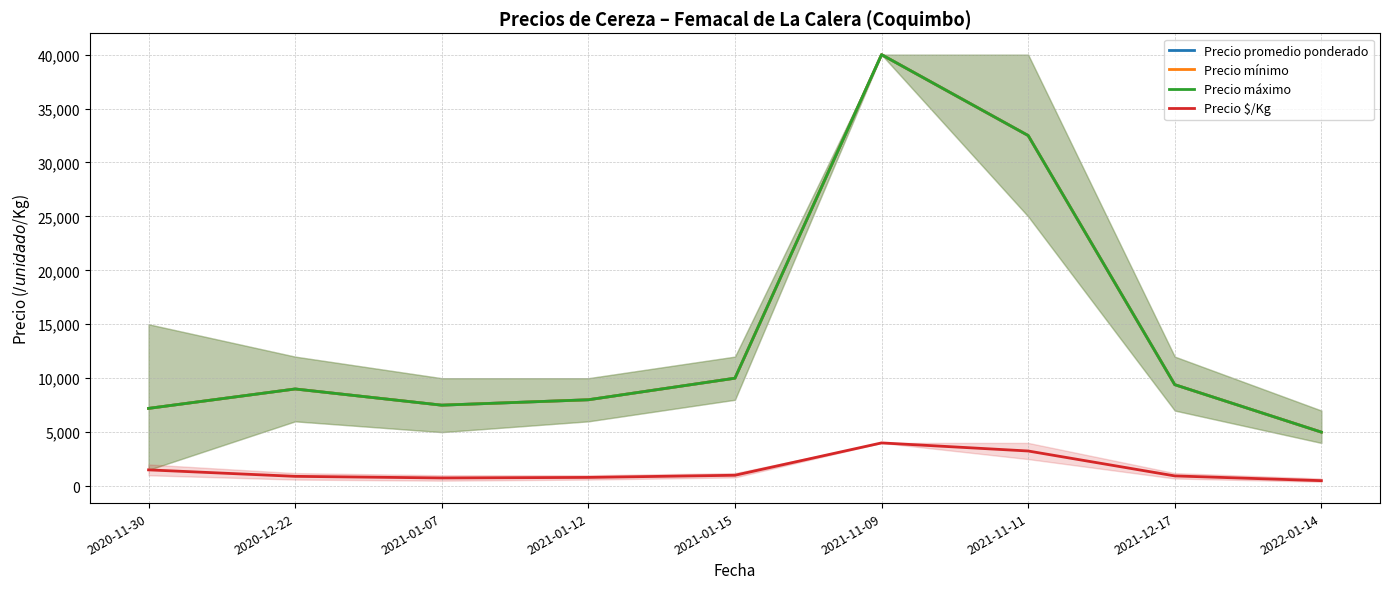

How many values in the Precio $/Kg series exceed 940?

4